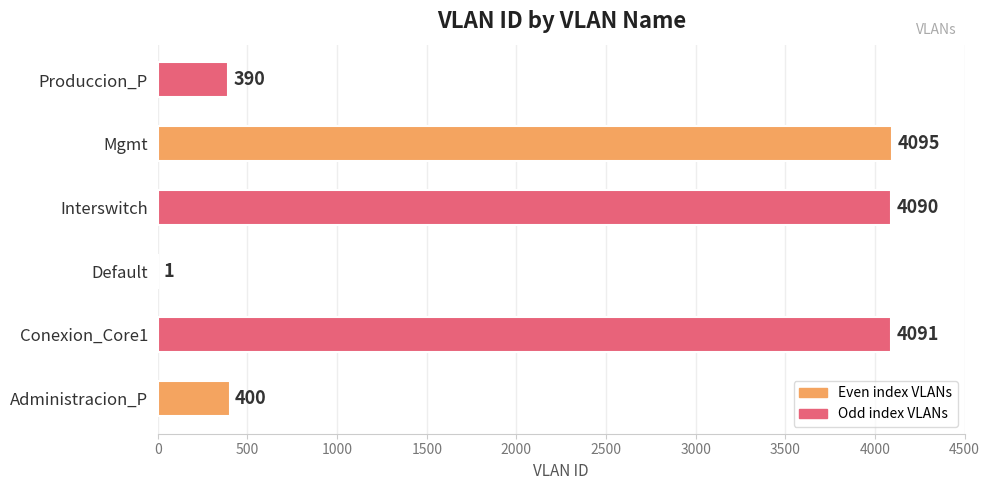

The value at Interswitch is 4090. True or false?

True